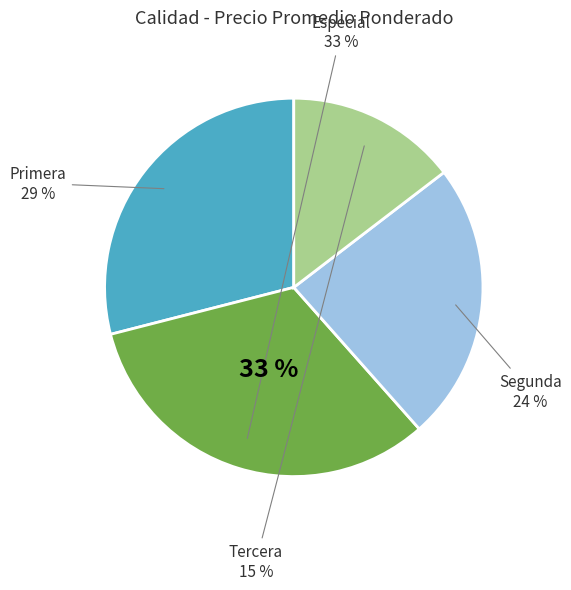

Which has a higher value, Especial or Segunda?

Especial